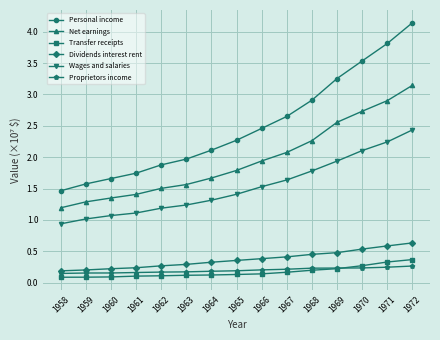

The value of Dividends interest rent at 1959 is 0.2. True or false?

True